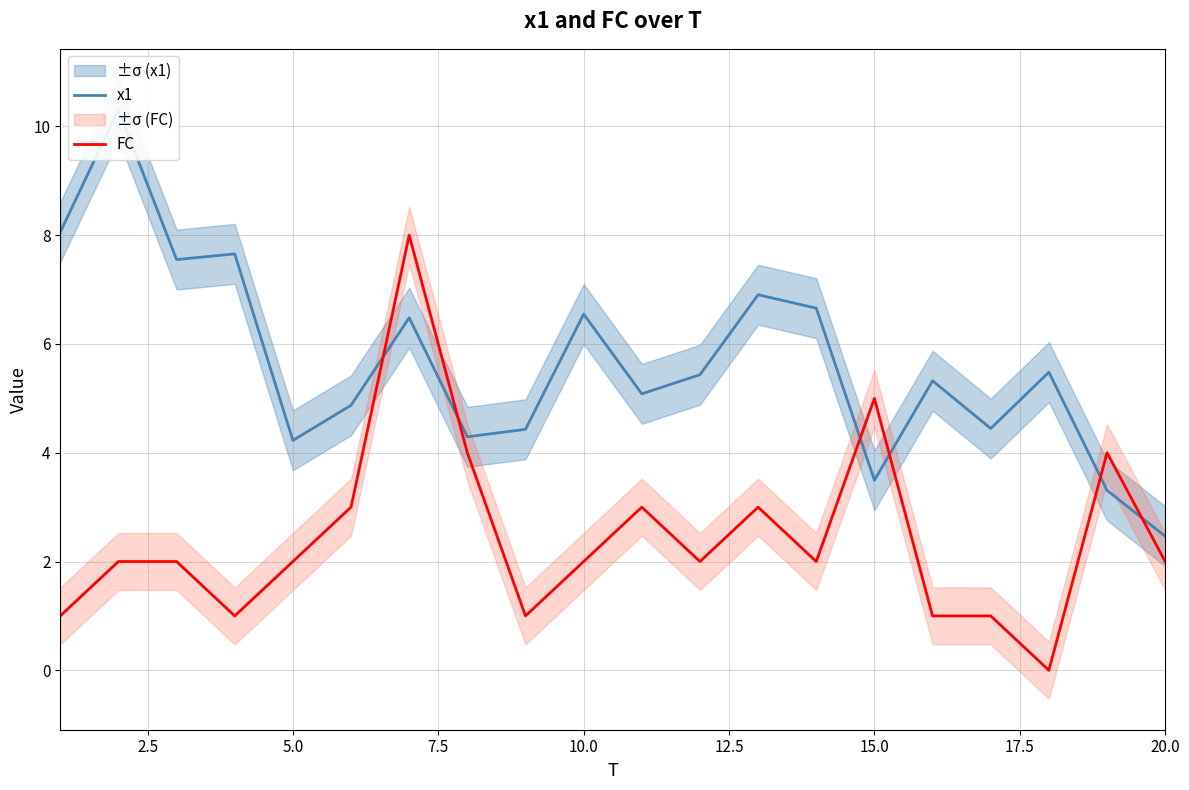

True or false: FC has a value of 2 at 5.0.

True